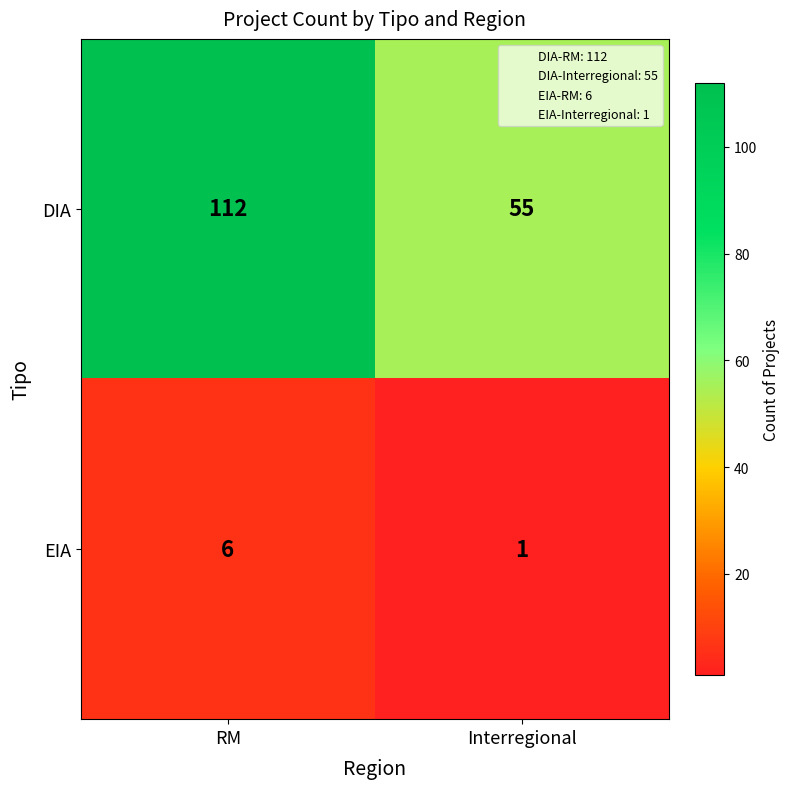

What is the difference between the EIA values at RM and Interregional?

5